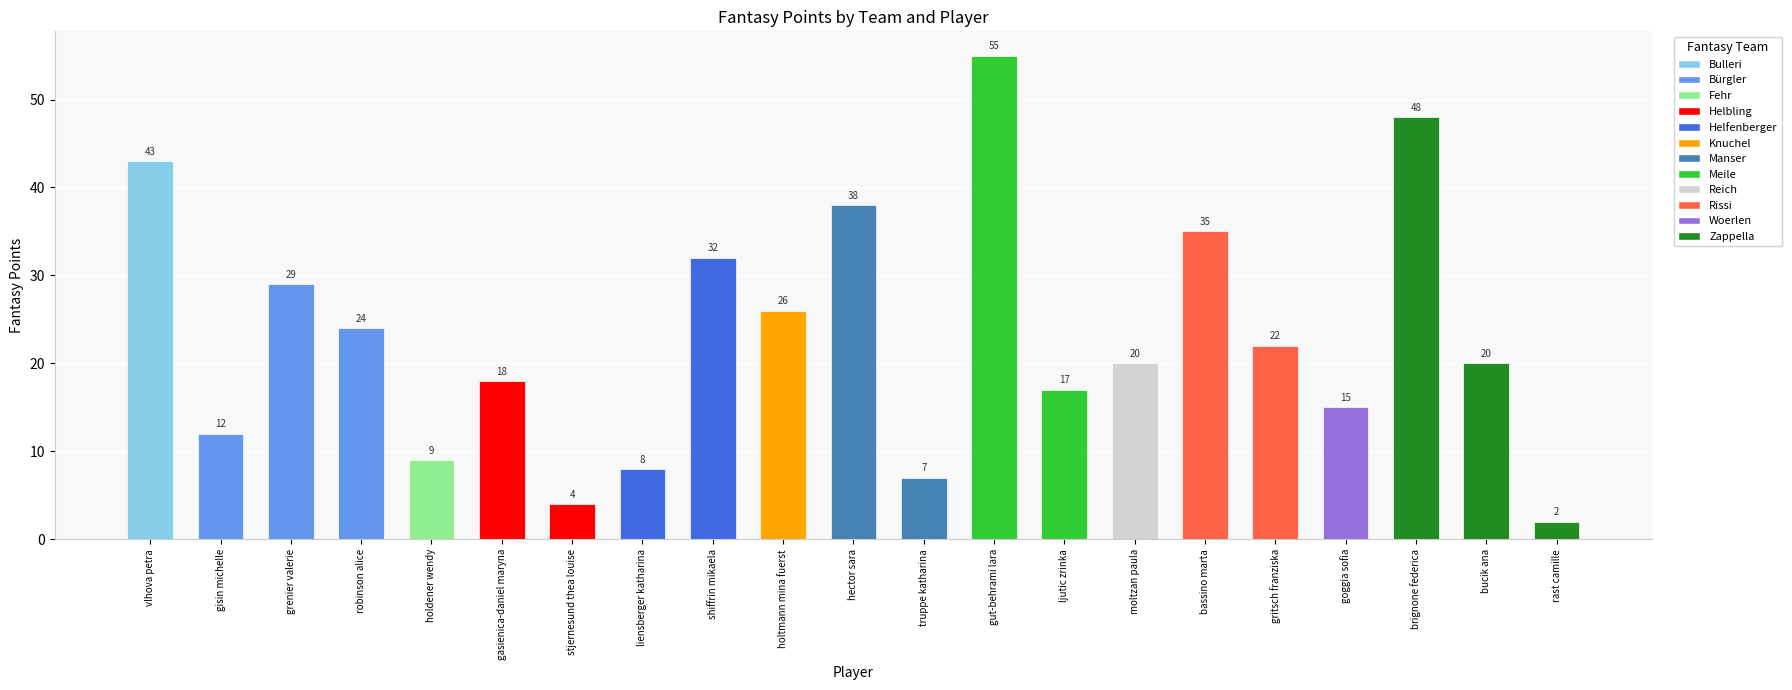

What is the maximum value shown in the chart?

55